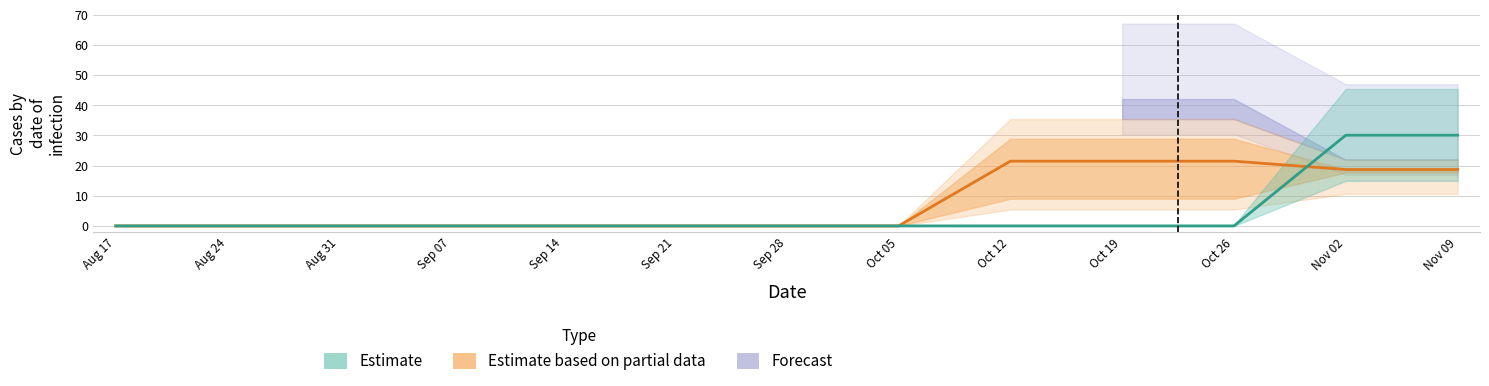

Is this an area chart (filled region under the line)?

No